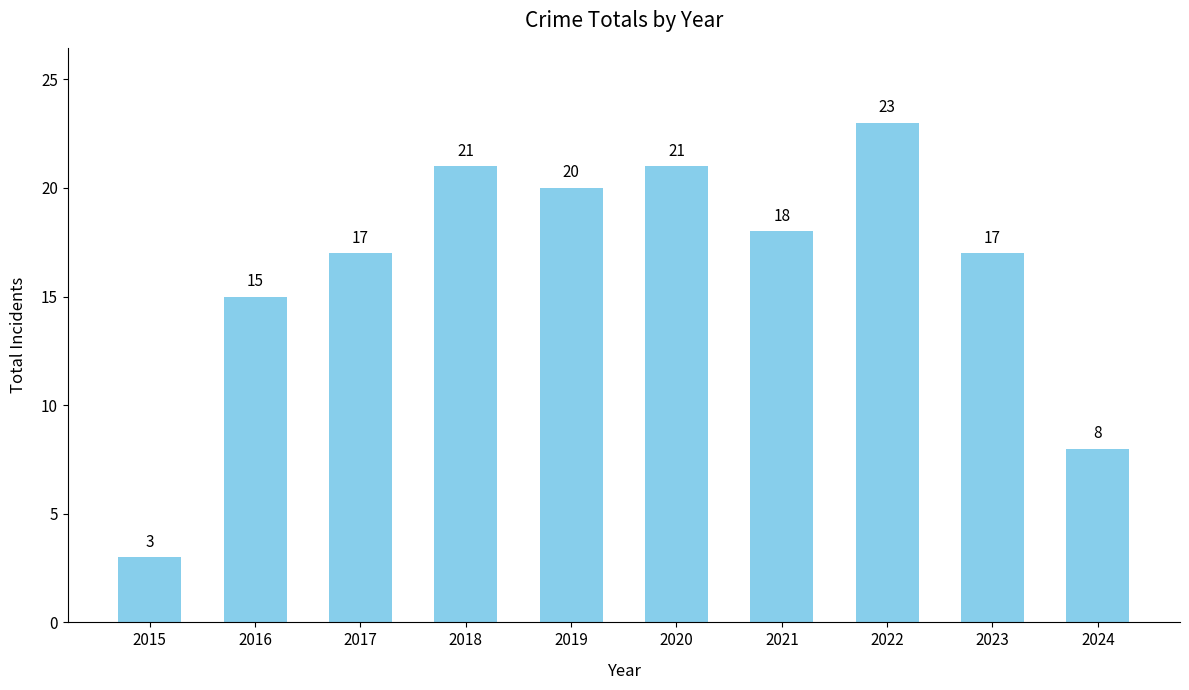

At which label is the value closest to 13?

2016